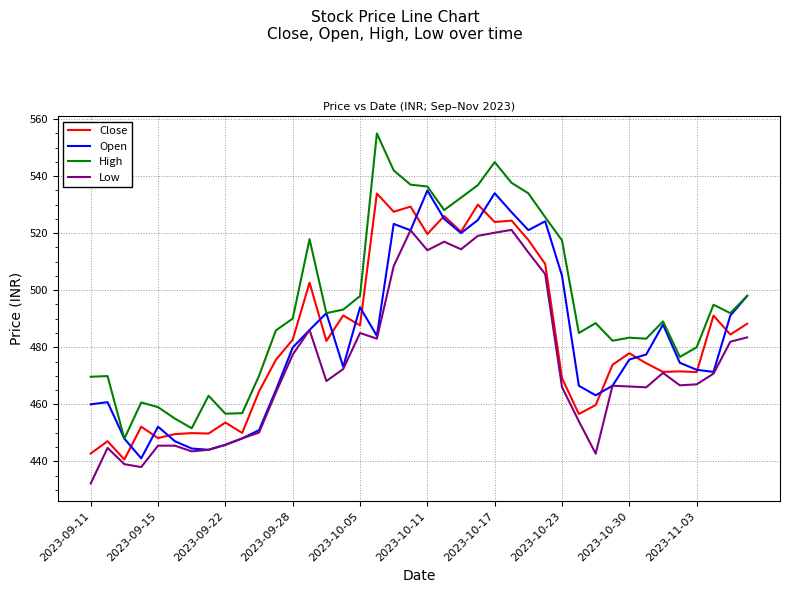

Does the chart have visible grid lines?

Yes